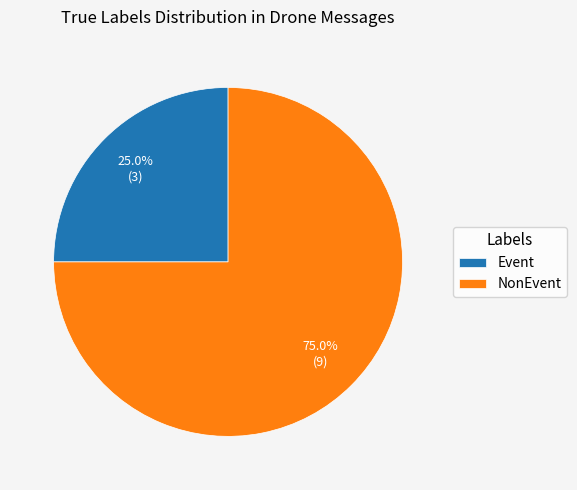

Does NonEvent represent more than half of the total?

Yes